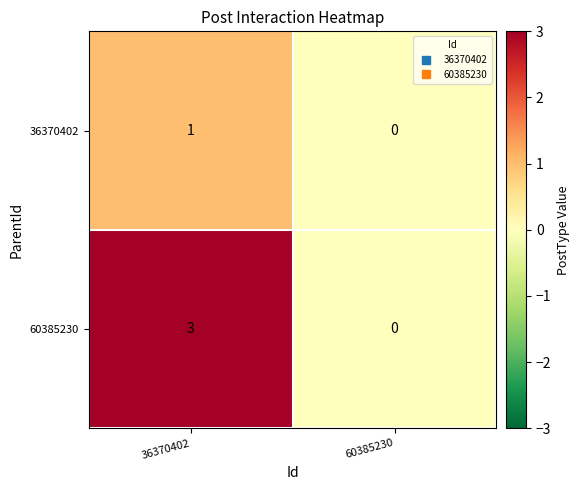

Reading left to right, list all the values displayed in this chart.

36370402: 36370402=1	60385230=0
60385230: 36370402=3	60385230=0